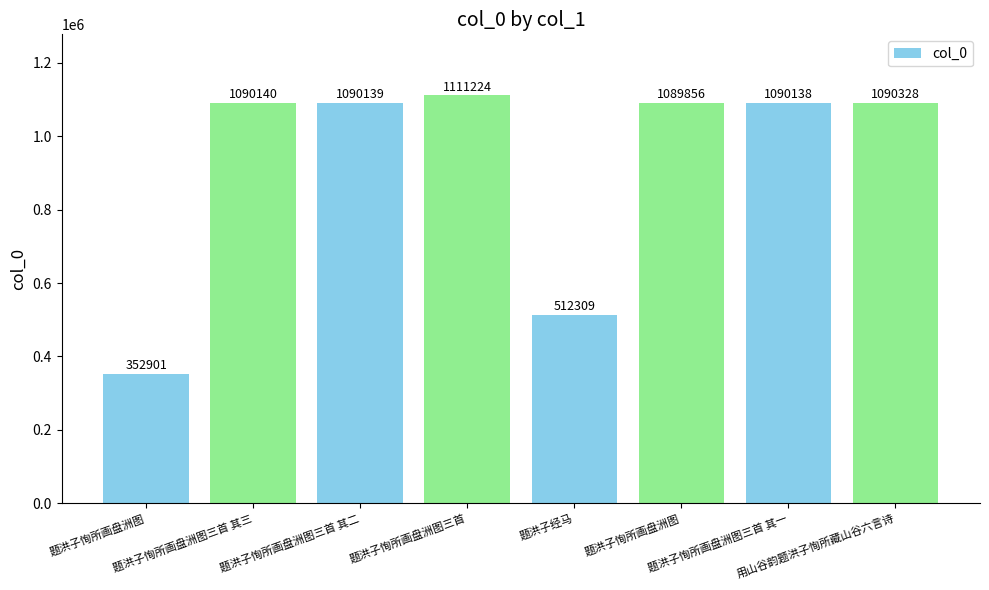

What is the label of the 3rd bar from the right?

题洪子恂所画盘洲图